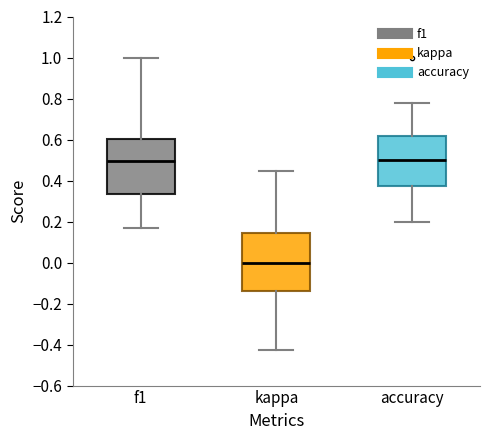

Reading left to right, read every box against the y-axis: the position of its median line, the range the box covers, and the ends of its whiskers. The values are not printed on the chart, so give them approximately, as read against the axis.

f1: median 0.50, box 0.34 to 0.60, whiskers 0.16 to 1.00
kappa: median 0.00, box -0.14 to 0.14, whiskers -0.42 to 0.44
accuracy: median 0.50, box 0.38 to 0.62, whiskers 0.20 to 0.78